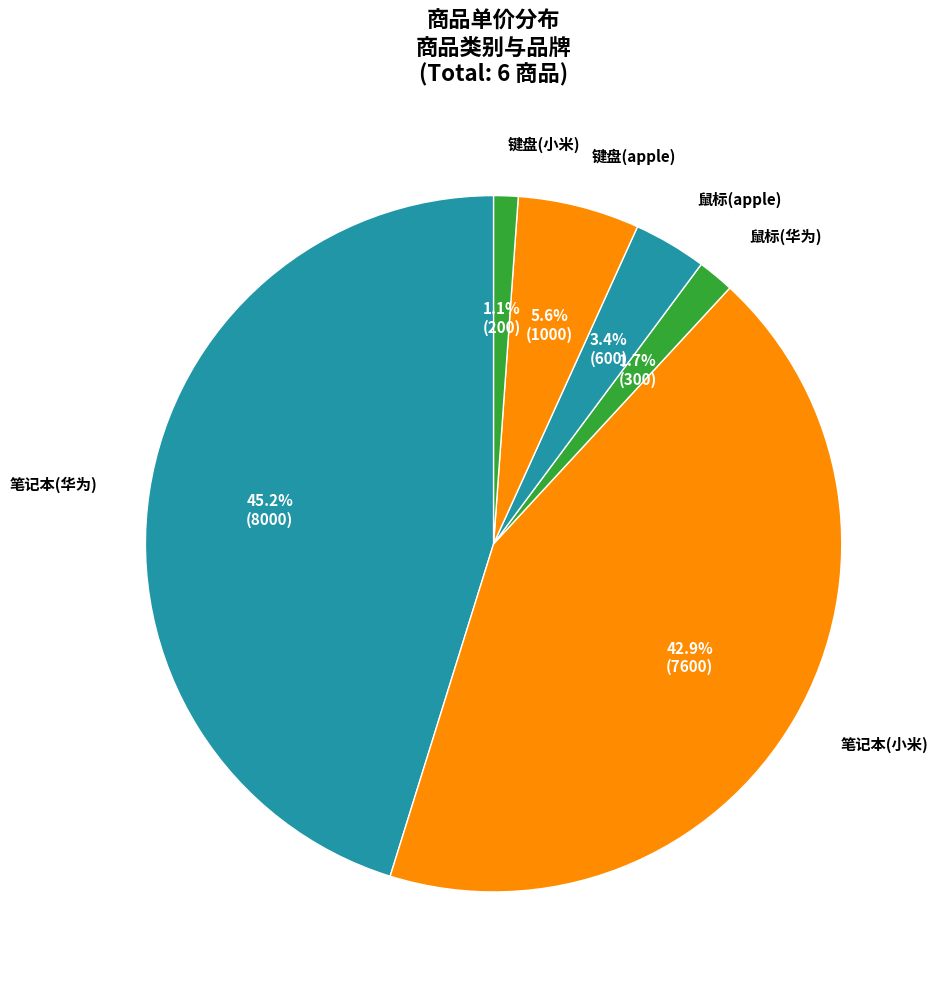

To the nearest percent, what is the average slice percentage?

17%